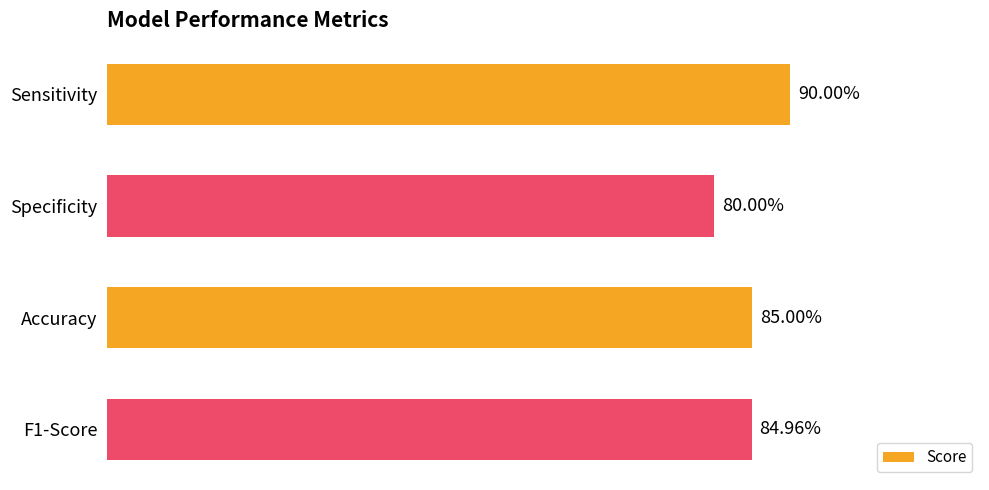

Count the values in the range 0 to 1.

4